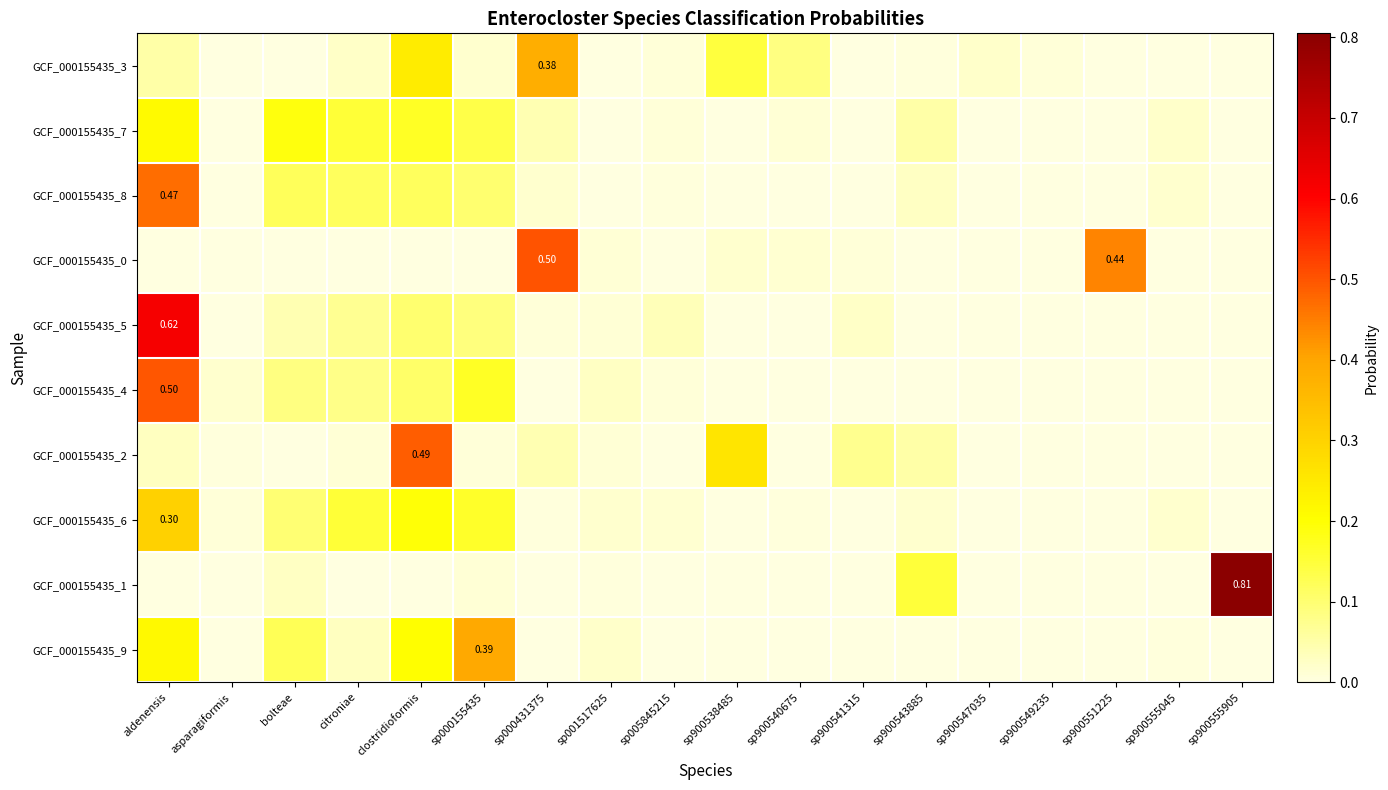

Between sp900547035 and sp900555905, which series saw the biggest shift?

GCF_000155435_1